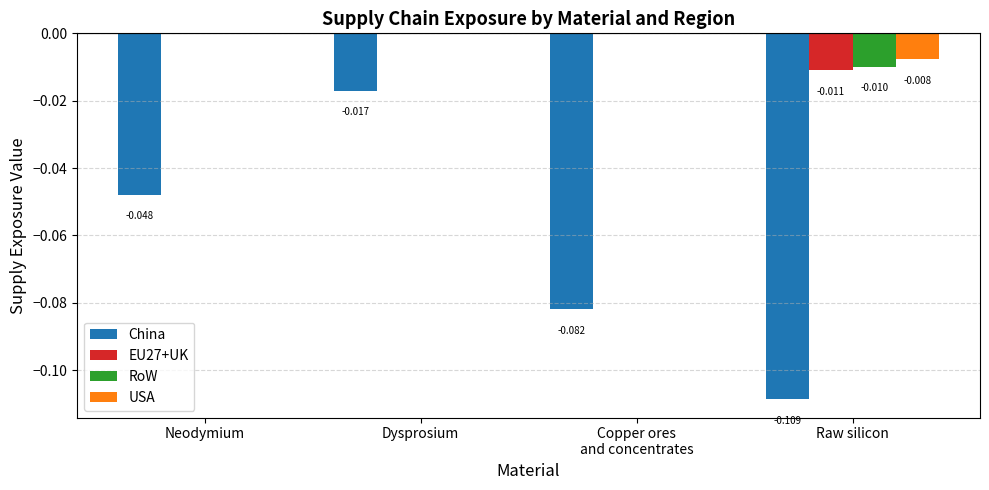

At which category is the sum across all series the highest?

Dysprosium